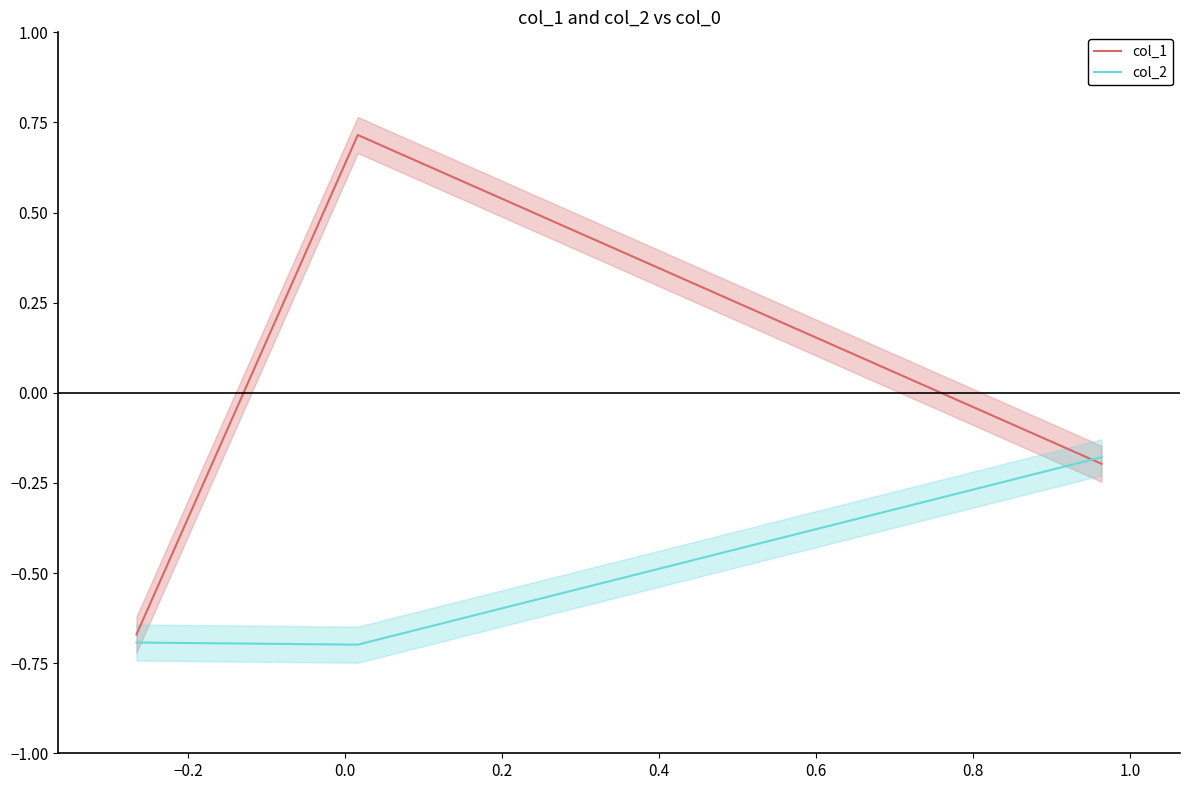

What is the minimum value for col_1?

-0.7